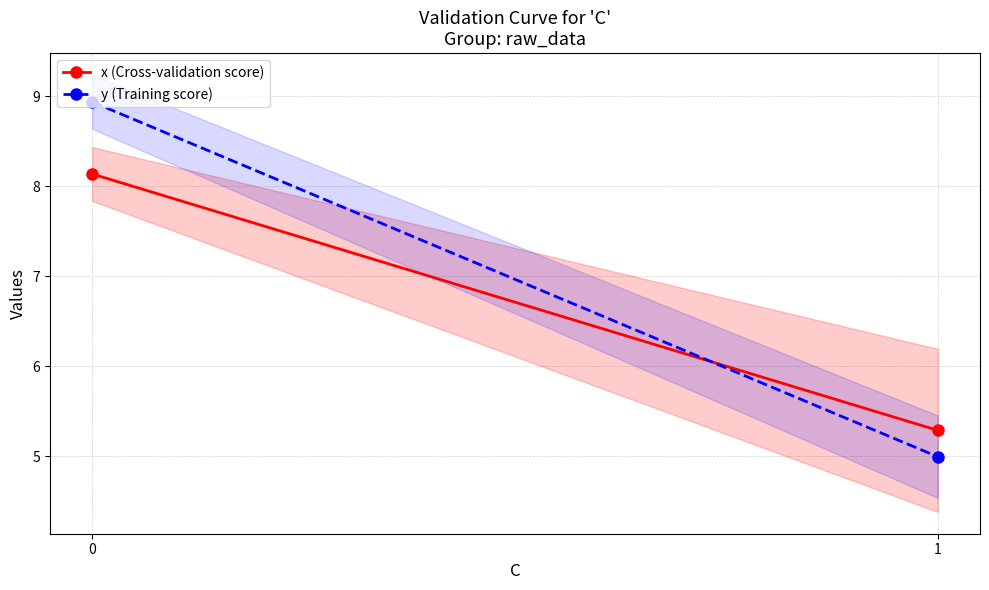

What is the sum of the x (Cross-validation score) values at 0 and 1?

13.4